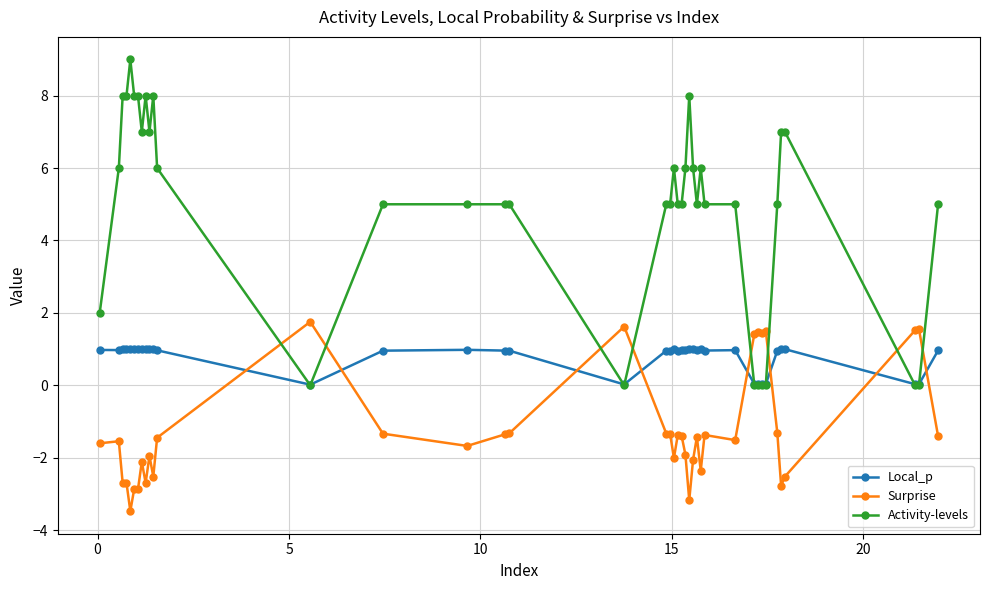

Count the Activity-levels values in the range 5 to 7.

23